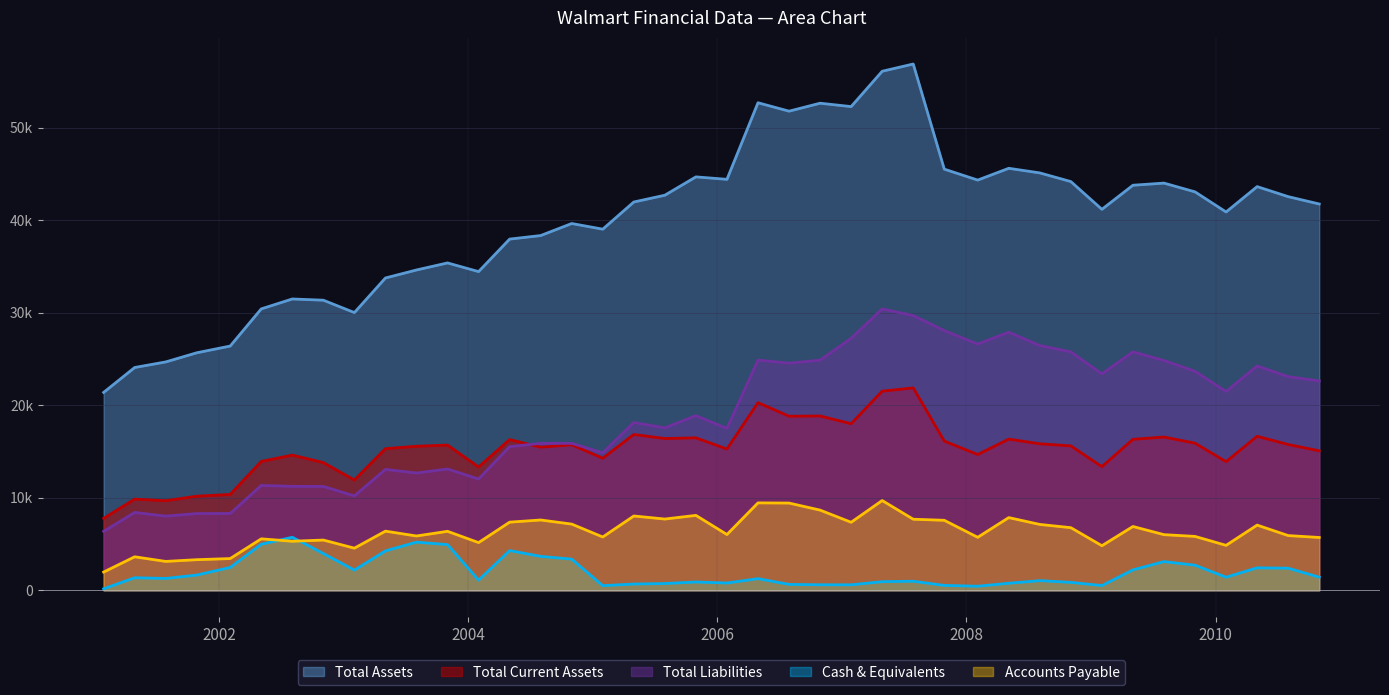

What is the minimum value shown in the chart?

167